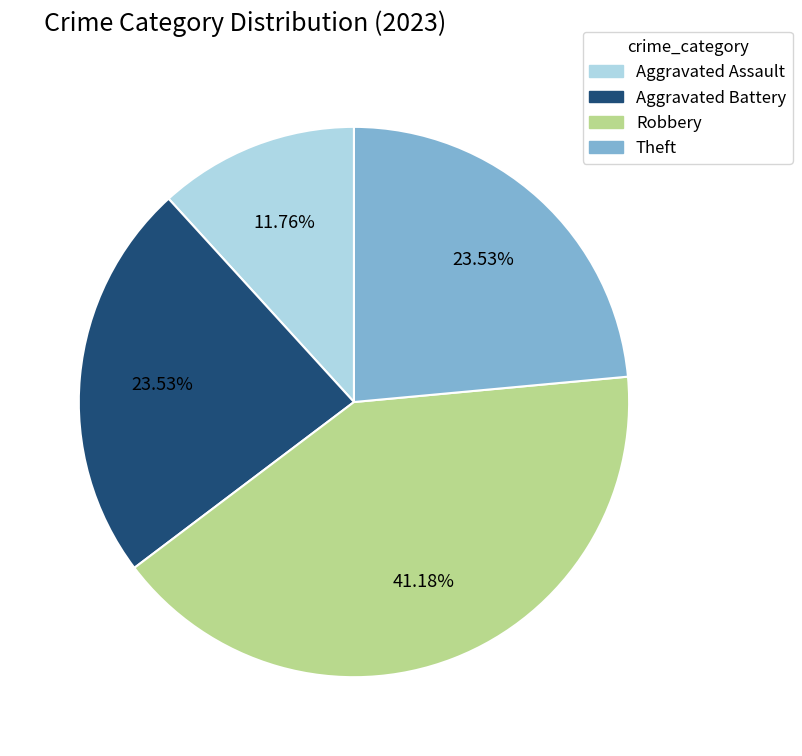

To the nearest percent, what is the difference between the Robbery and Theft slice percentages?

18%